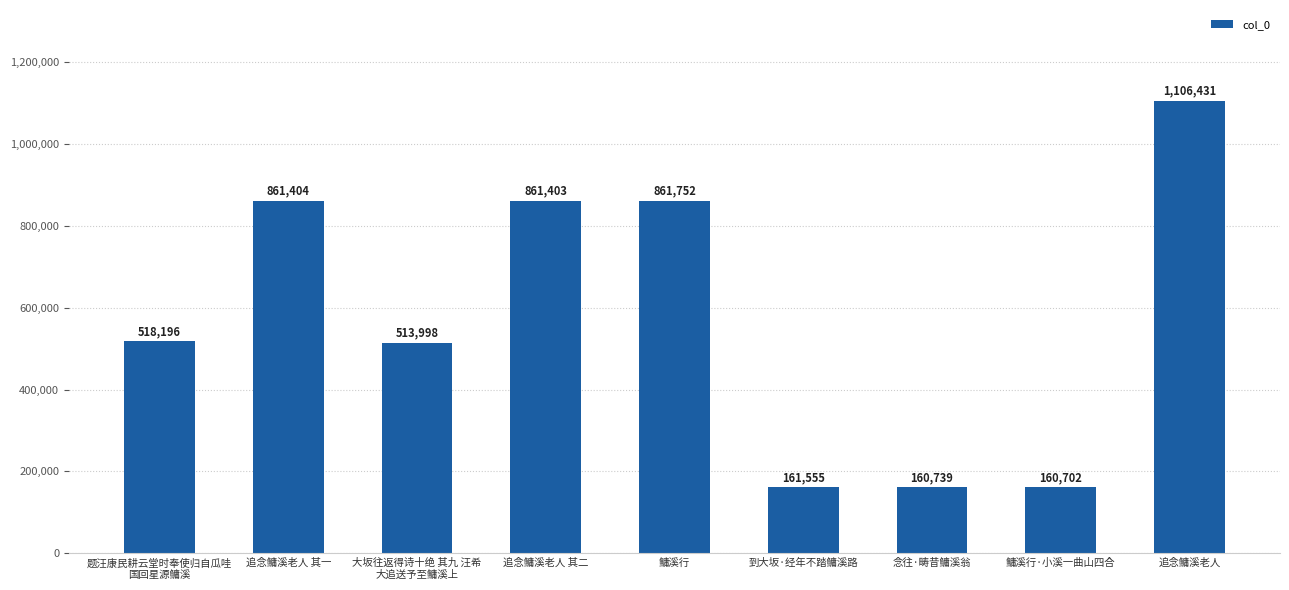

At which category does the chart reach its peak across all series?

追念鳙溪老人